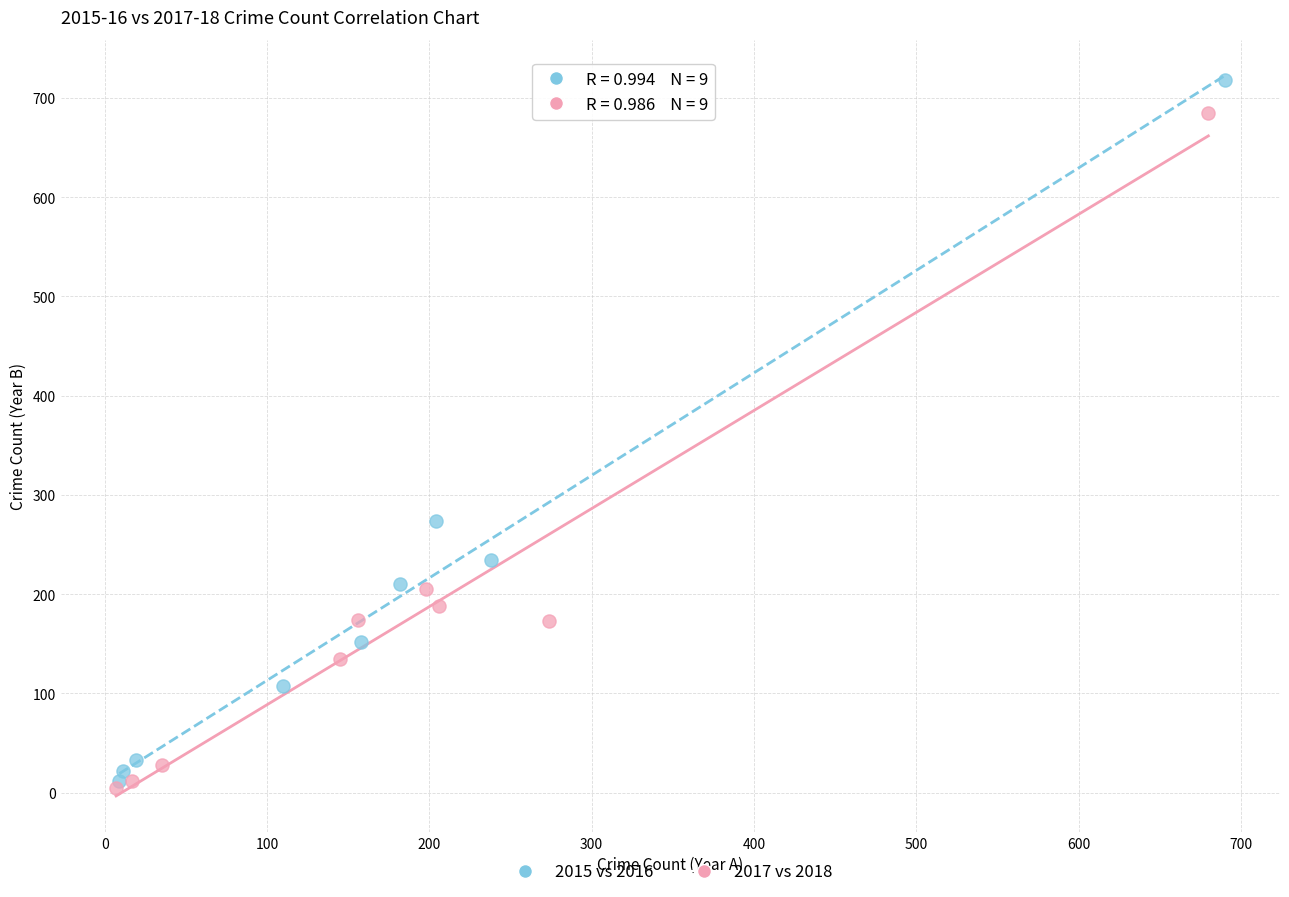

Which series has the largest Y range (max minus min)?

2015 vs 2016